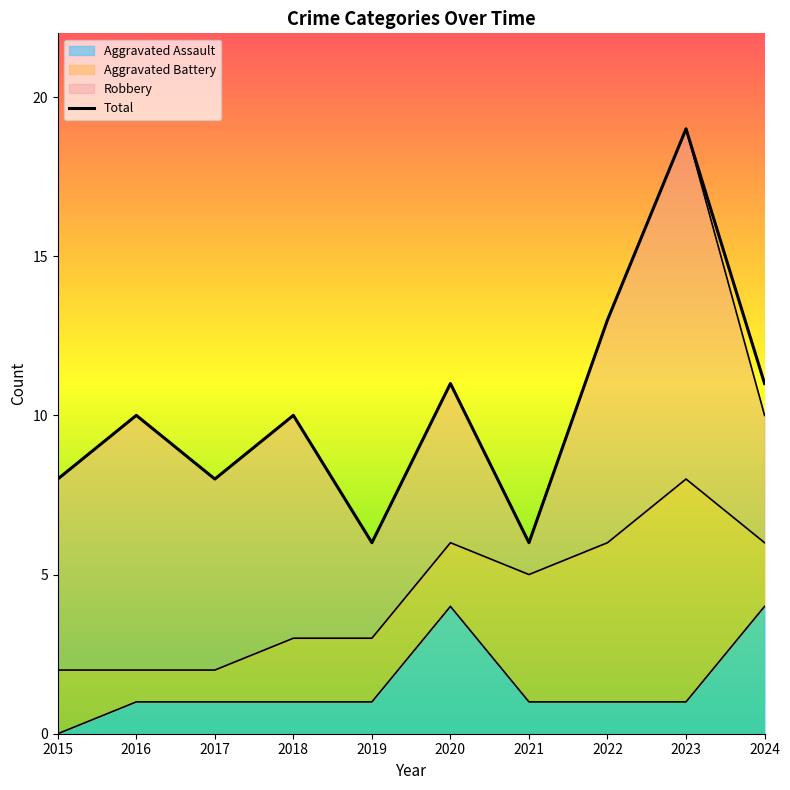

True or false: there are more than 1 points higher than both neighbors.

True